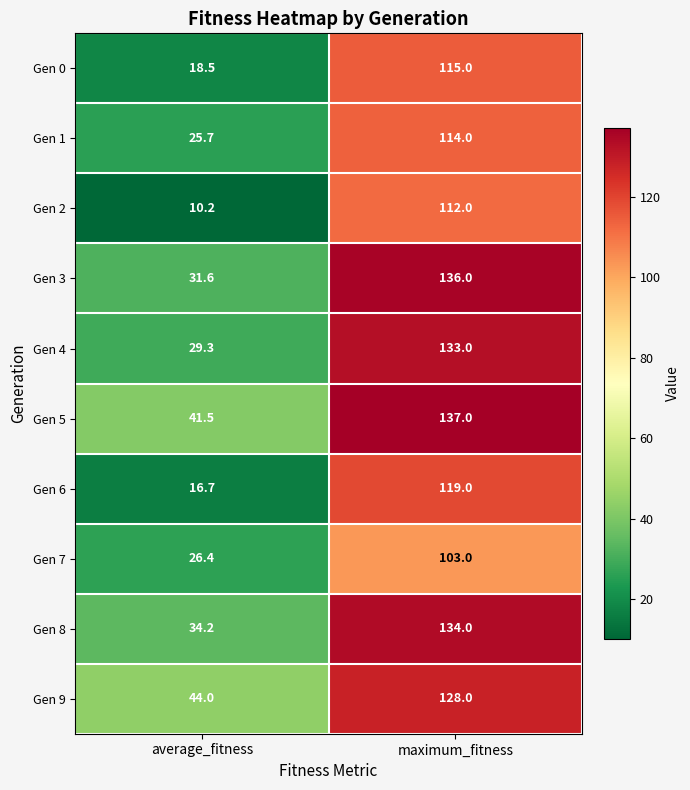

Is it true that Gen 3 equals 53.3 at average_fitness?

False